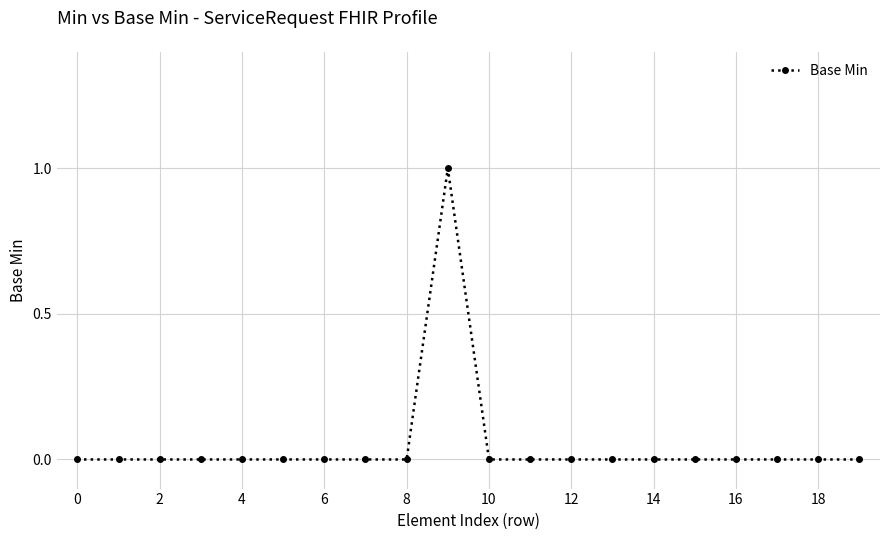

Reading left to right, transcribe all the data shown in this chart.

0	0	0	0	0	0	0	0	0	1	0	0	0	0	0	0	0	0	0	0